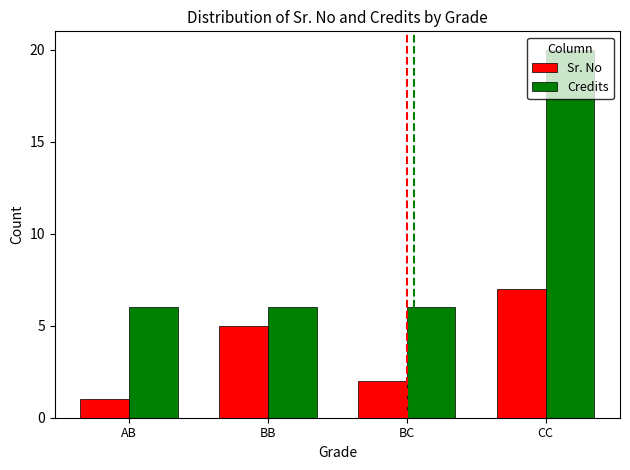

True or false: Credits has a value of 6 at BC.

True